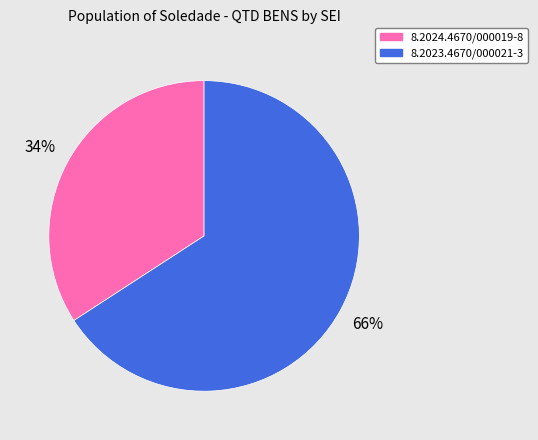

To the nearest percent, what percentage of the pie is 8.2024.4670/000019-8?

34%